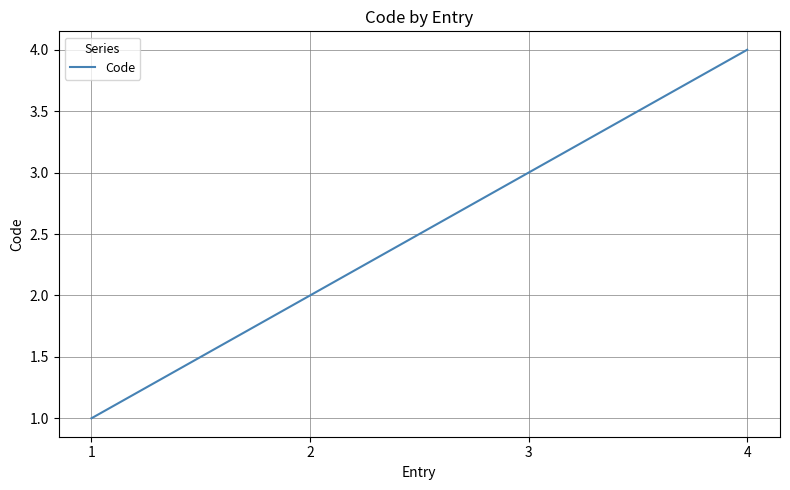

Read the value at 2.

2